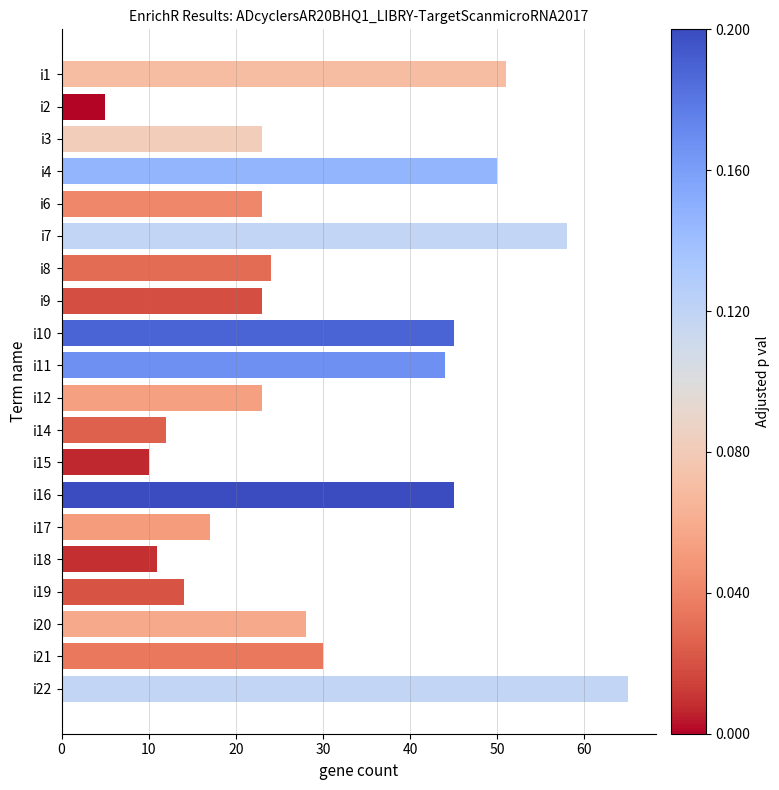

What is the average value?

30